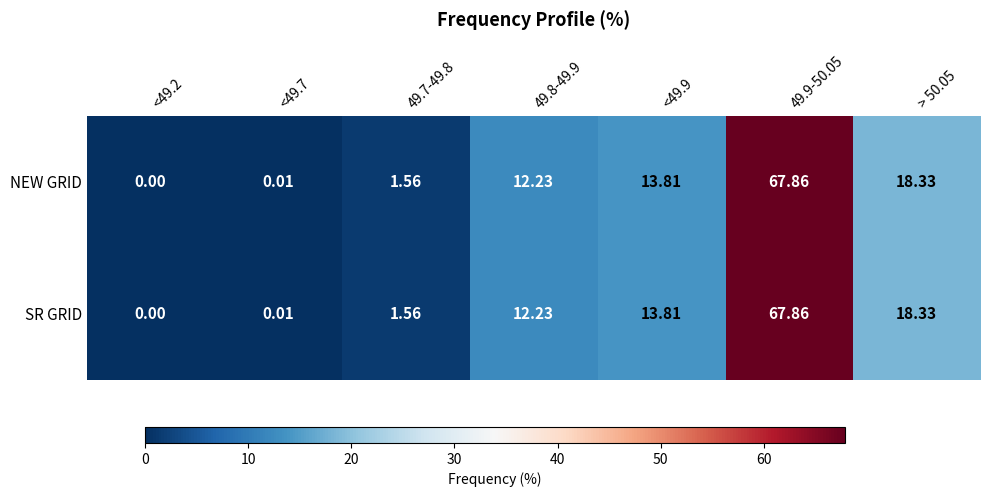

Is the value of SR GRID at 49.9-50.05 greater than the value of NEW GRID at <49.2?

Yes